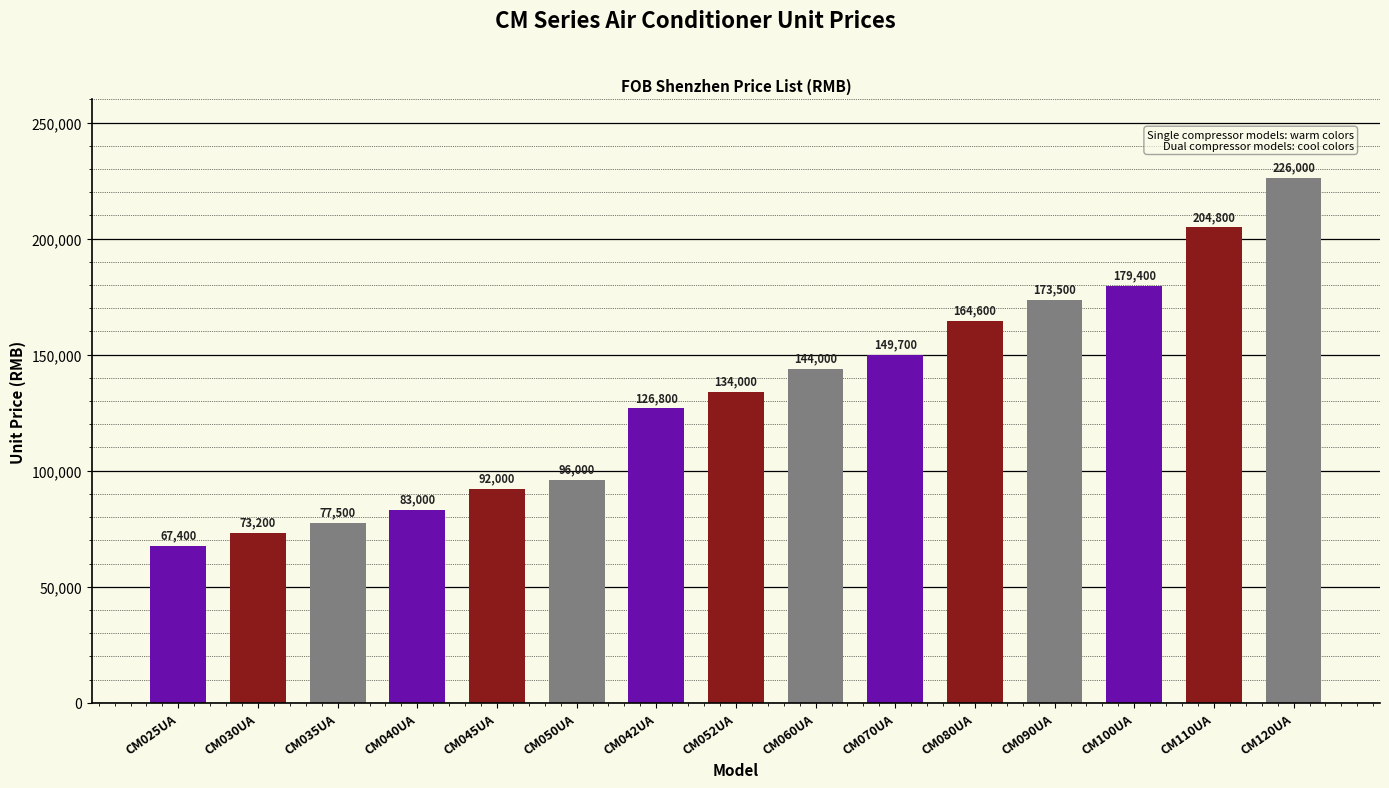

Rank the categories by value from lowest to highest.

CM025UA, CM030UA, CM035UA, CM040UA, CM045UA, CM050UA, CM042UA, CM052UA, CM060UA, CM070UA, CM080UA, CM090UA, CM100UA, CM110UA, CM120UA